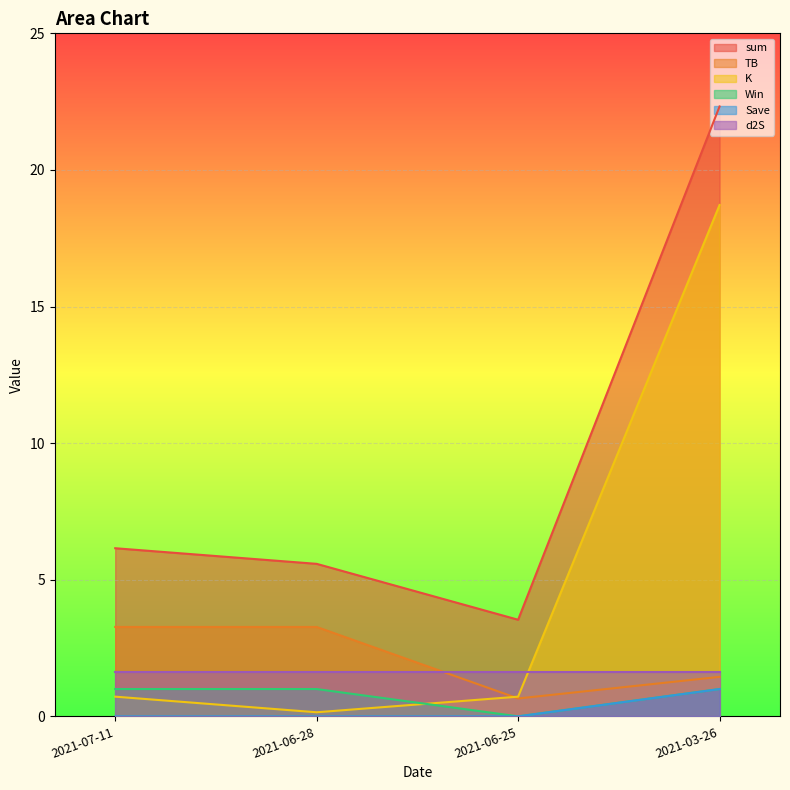

The K series shows 0.1 at 2021-06-28. True or false?

True